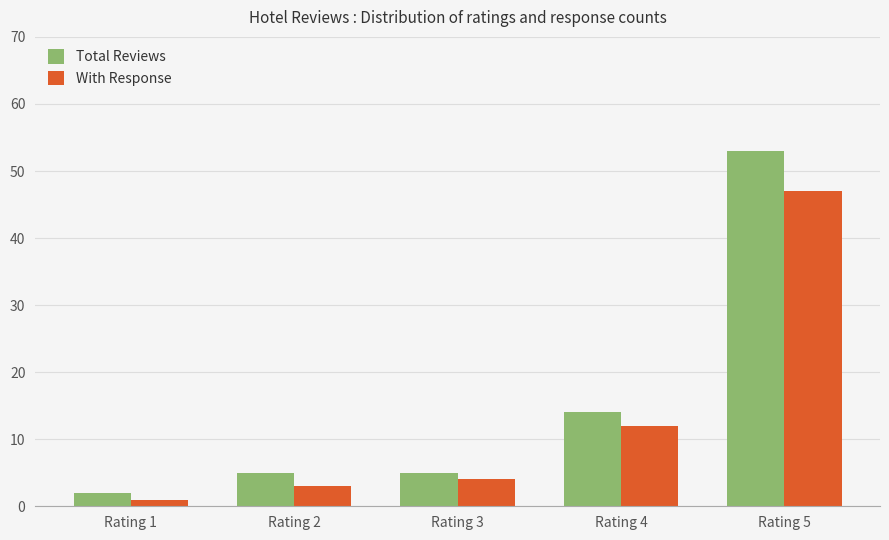

What is the difference between the maximum and minimum values in the With Response series?

46